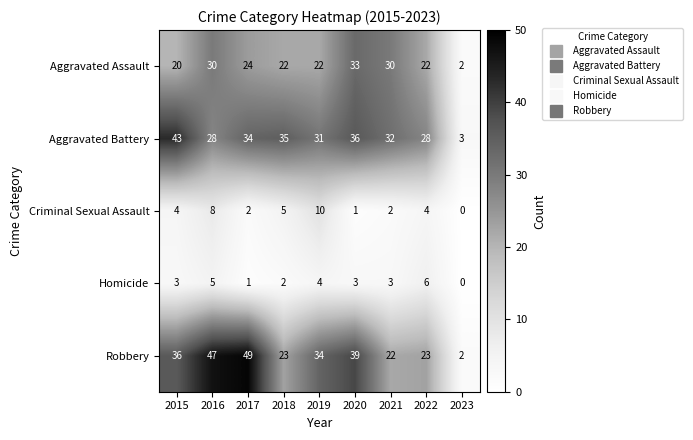

What is the average value of the Aggravated Battery series?

30